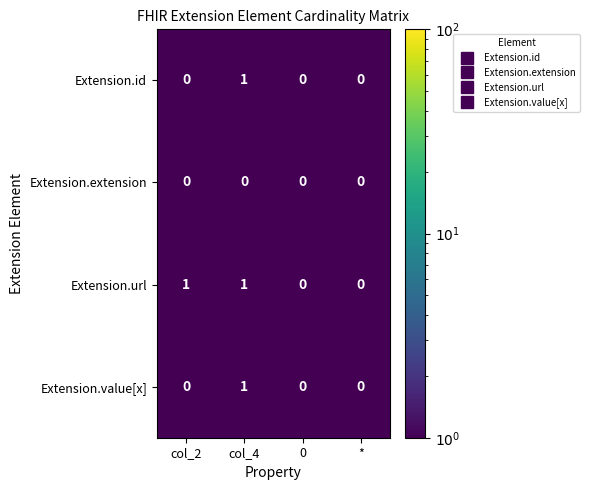

How many series are shown in this chart?

4